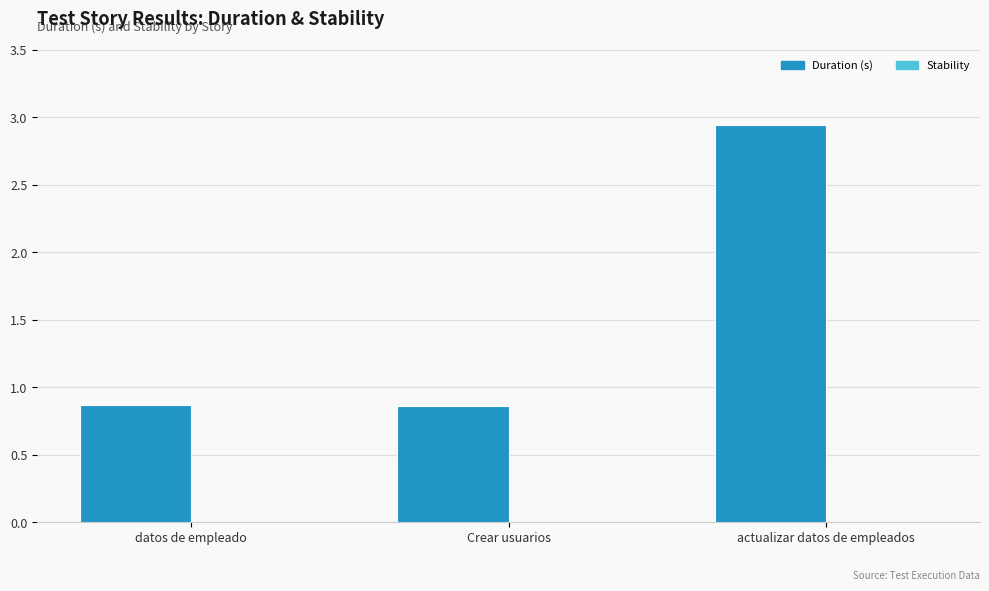

At which category does the chart reach its peak across all series?

actualizar datos de empleados